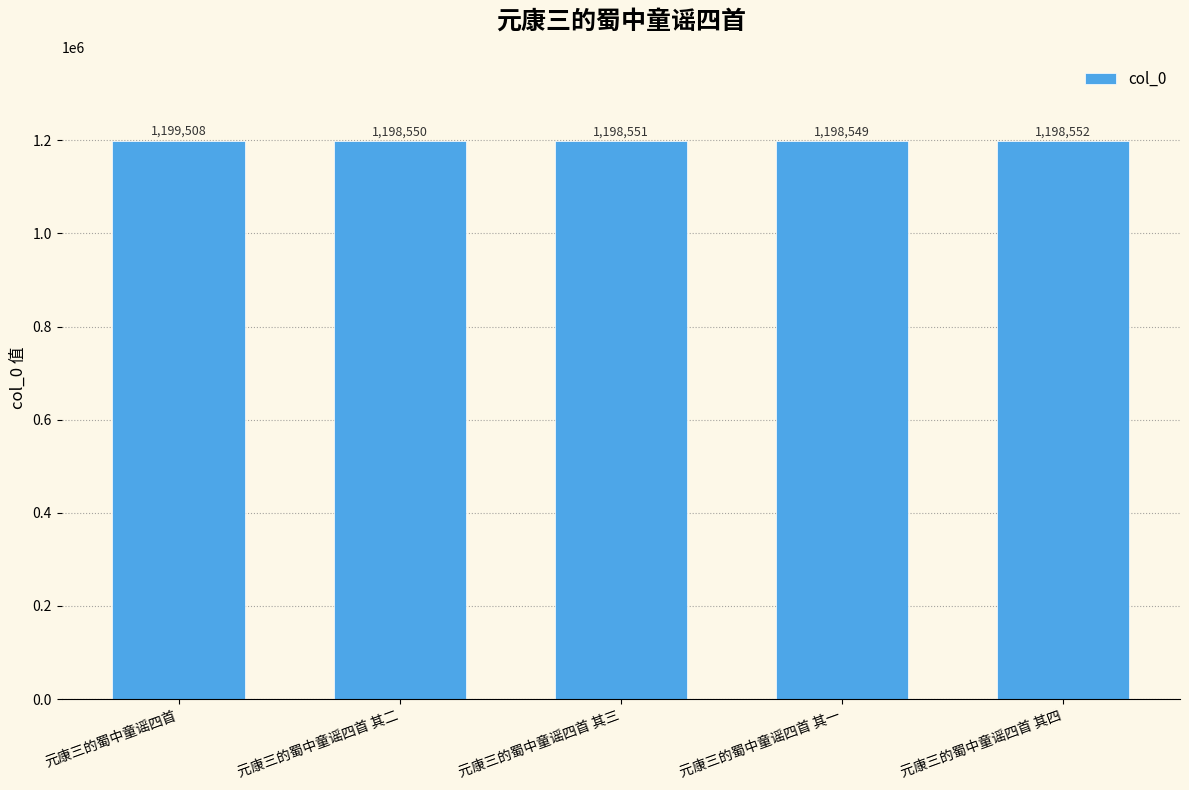

Between 元康三的蜀中童谣四首 其四 and 元康三的蜀中童谣四首 其二, which is larger?

元康三的蜀中童谣四首 其四